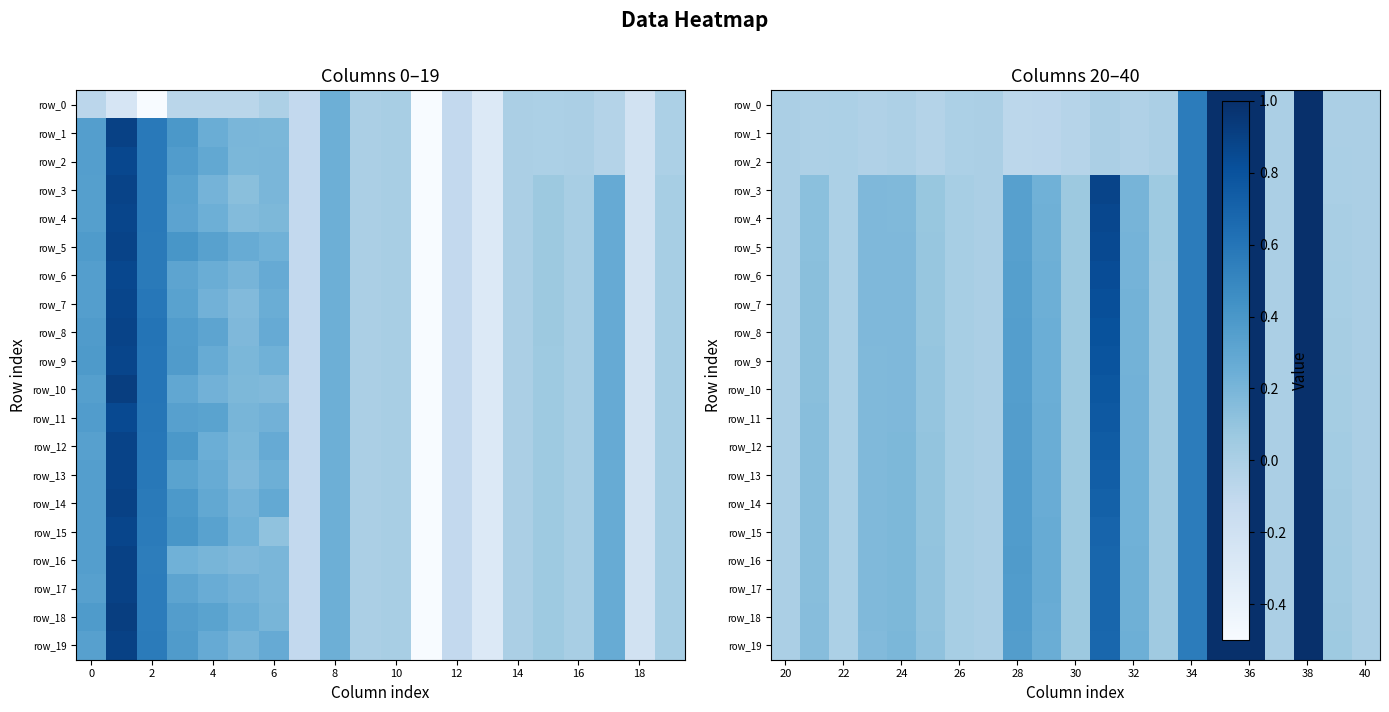

Which series has the widest spread of values?

row_0